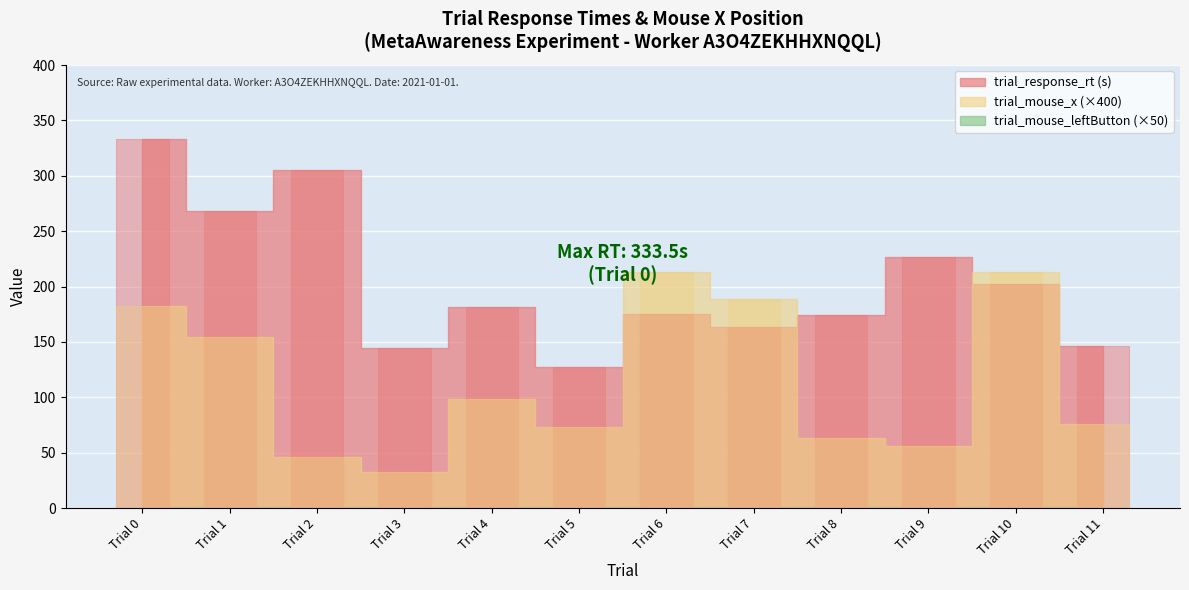

What is the difference between the maximum and minimum values in the trial_mouse_x series?

181.2